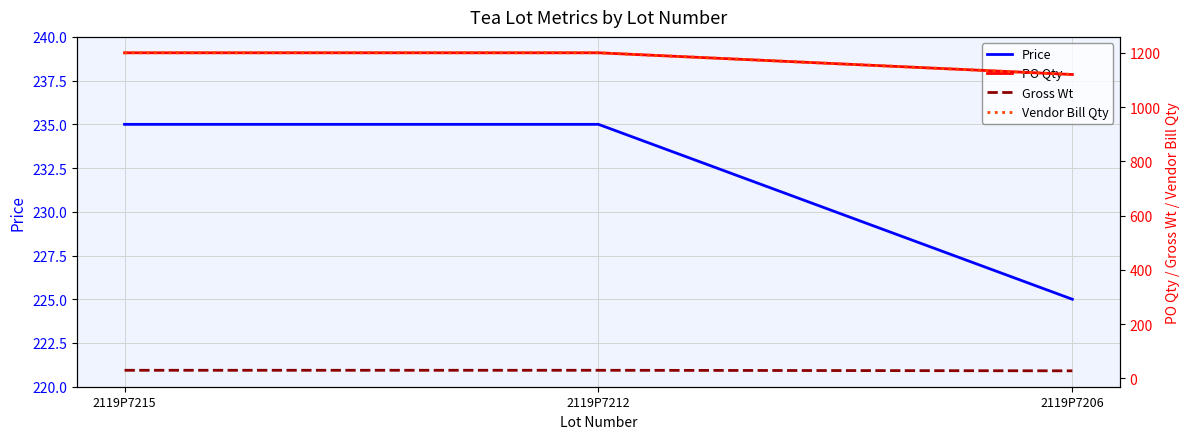

Where is Vendor Bill Qty nearest to the value 1160?

2119P7215